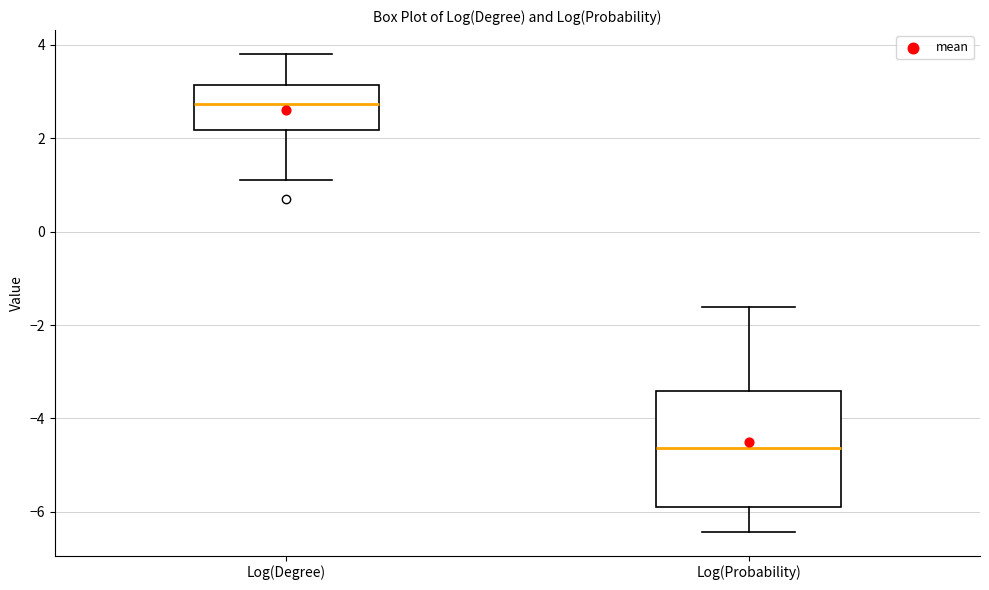

Which box has the lowest median line?

Log(Probability)